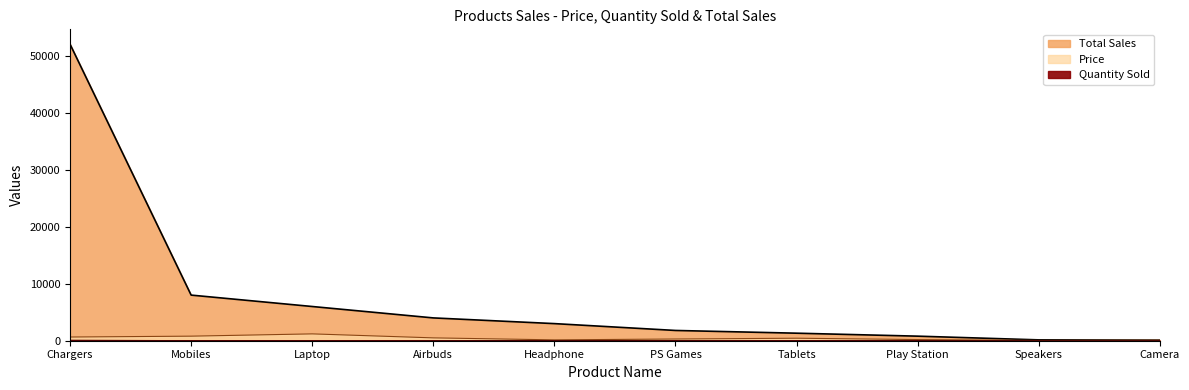

What is the value of the Quantity Sold point at the 5th from the left?

20